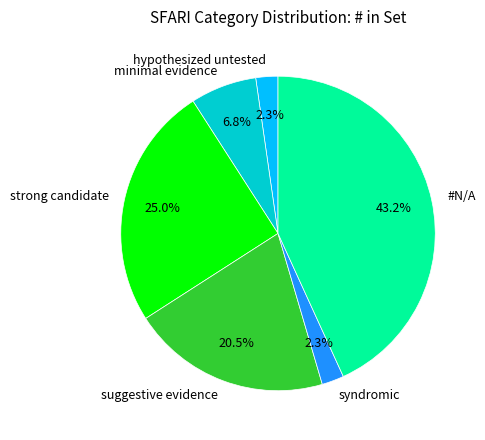

To the nearest percent, what is the average slice percentage?

17%